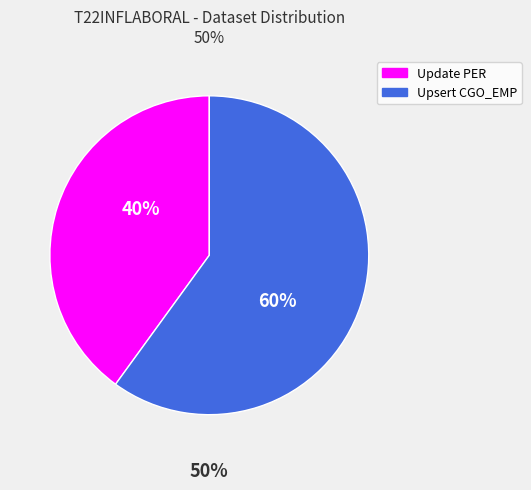

Do Upsert CGO_EMP and Update PER together represent more than half of the pie?

Yes